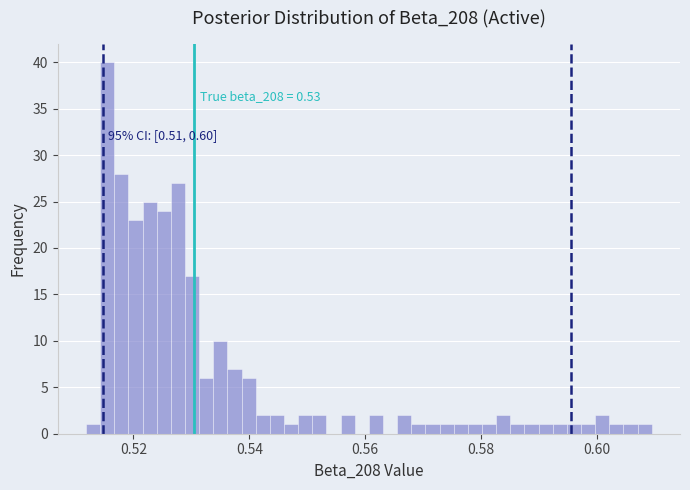

Read against the x-axis, roughly where is the centre of the tallest bar?

0.516